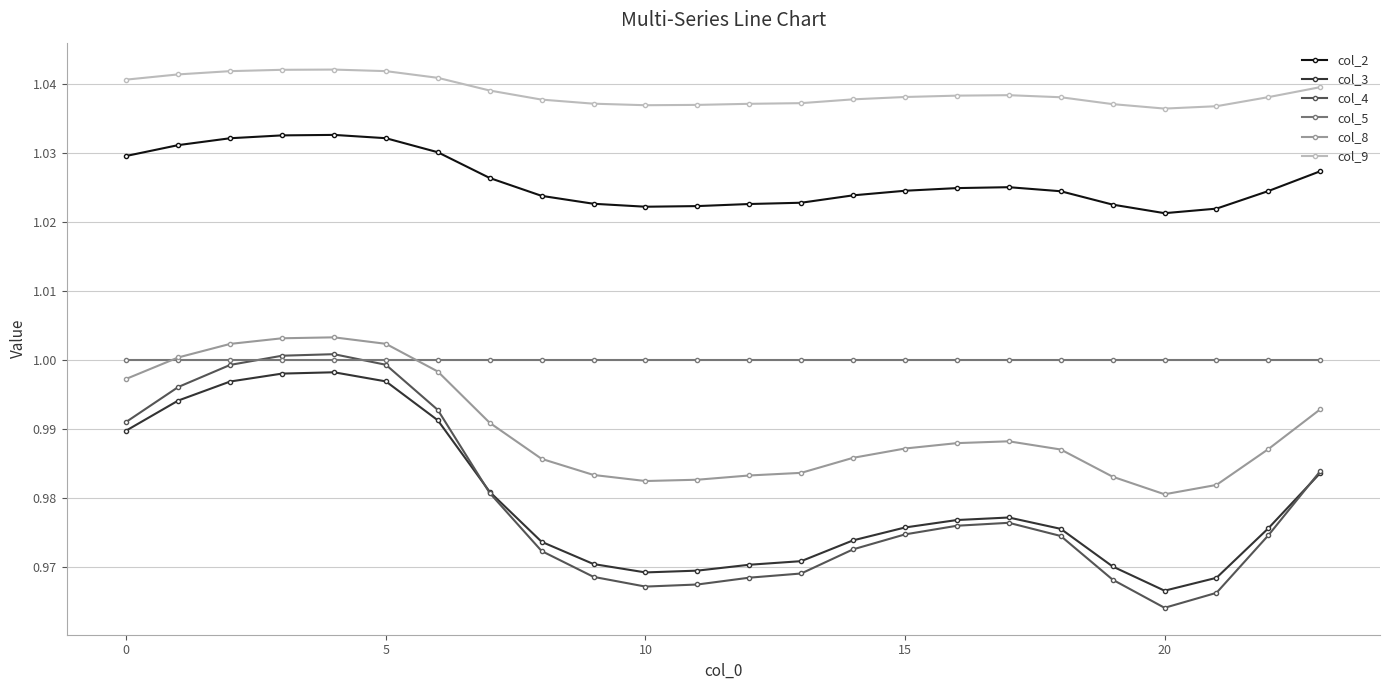

Which series has the largest range (max minus min)?

col_4